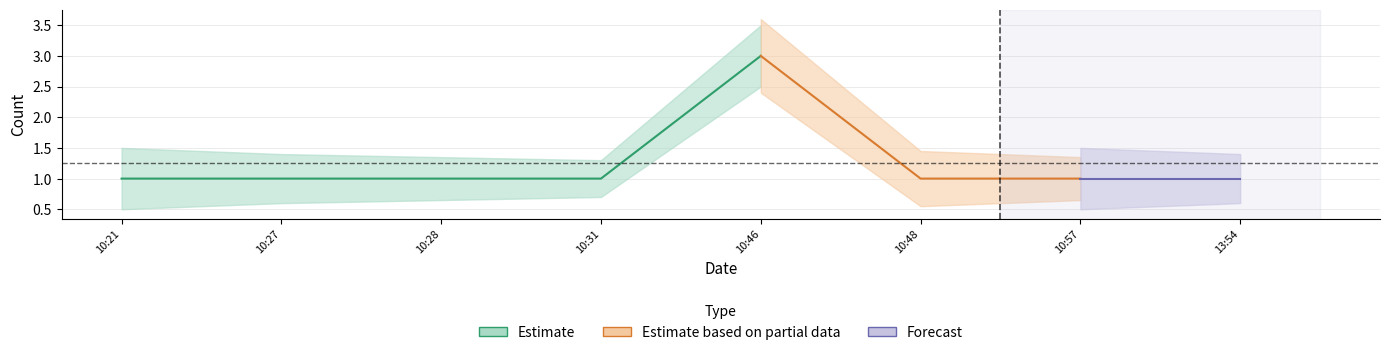

At which category does Partial_lower reach its first local peak?

2019-08-22 10:46:00